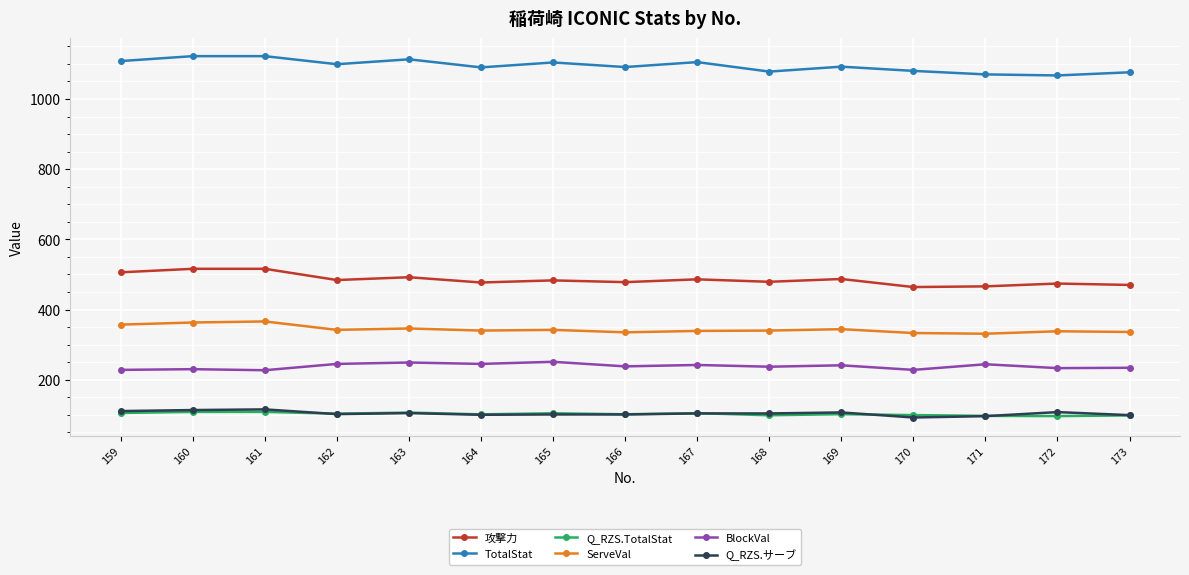

What is the difference between the highest and lowest values at 170?

987.7